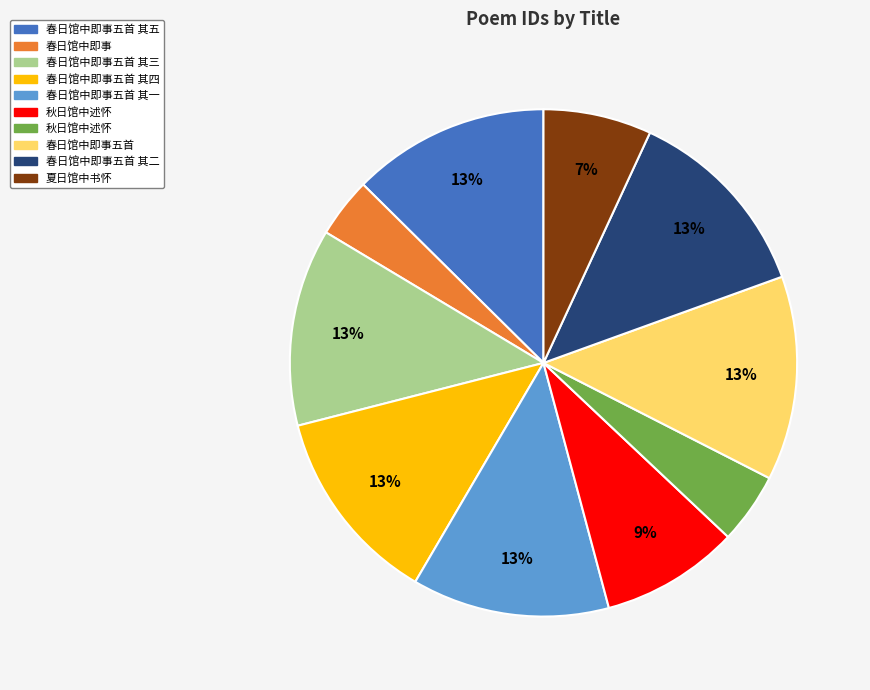

To the nearest percent, what is the difference between the largest and smallest slice percentages?

9%